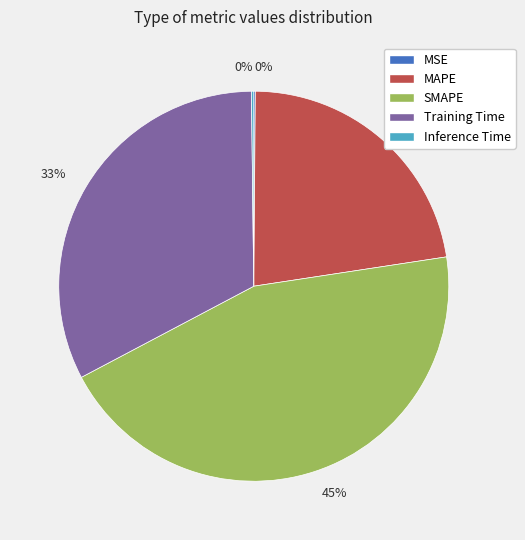

To the nearest percent, what is the difference between the largest and smallest slice percentages?

45%